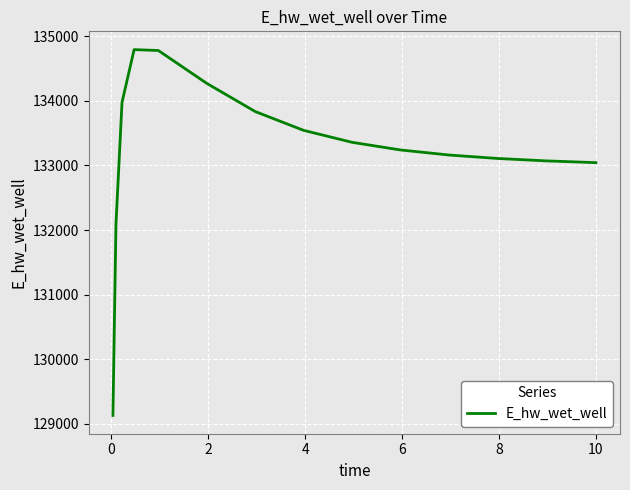

What is the smallest value displayed?

129131.1